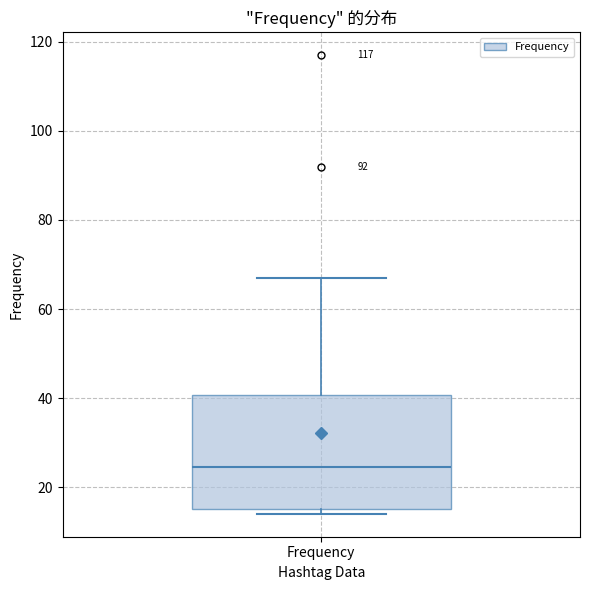

Read this box plot against the y-axis: the position of the median line, the range covered by the box, and the ends of both whiskers. The values are not printed on the chart, so give them approximately, as read against the axis.

median 24, box 16 to 40, whiskers 14 to 68